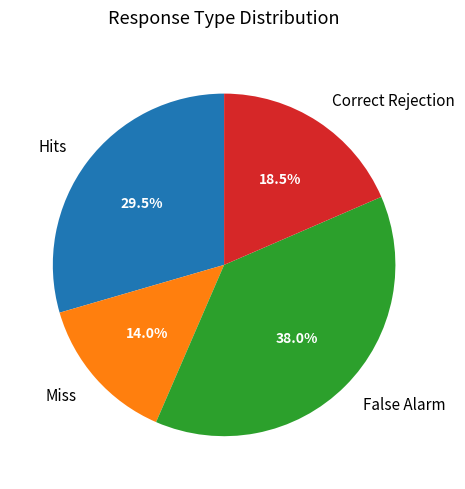

Rank the categories by value from lowest to highest.

Miss, Correct Rejection, Hits, False Alarm